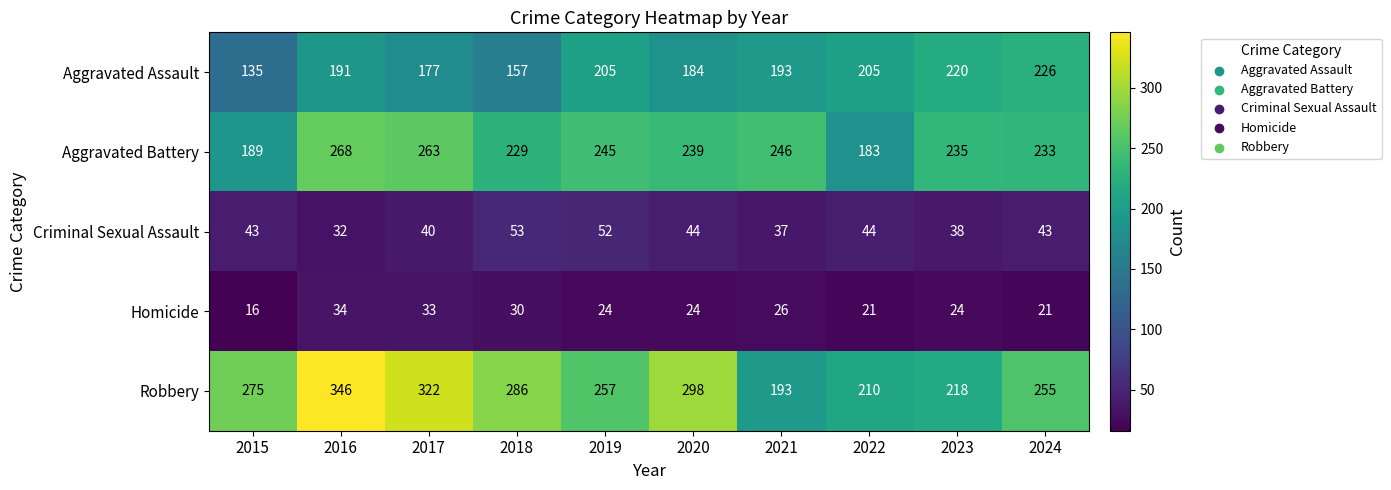

Which category has the lowest value in the Aggravated Assault series?

2015